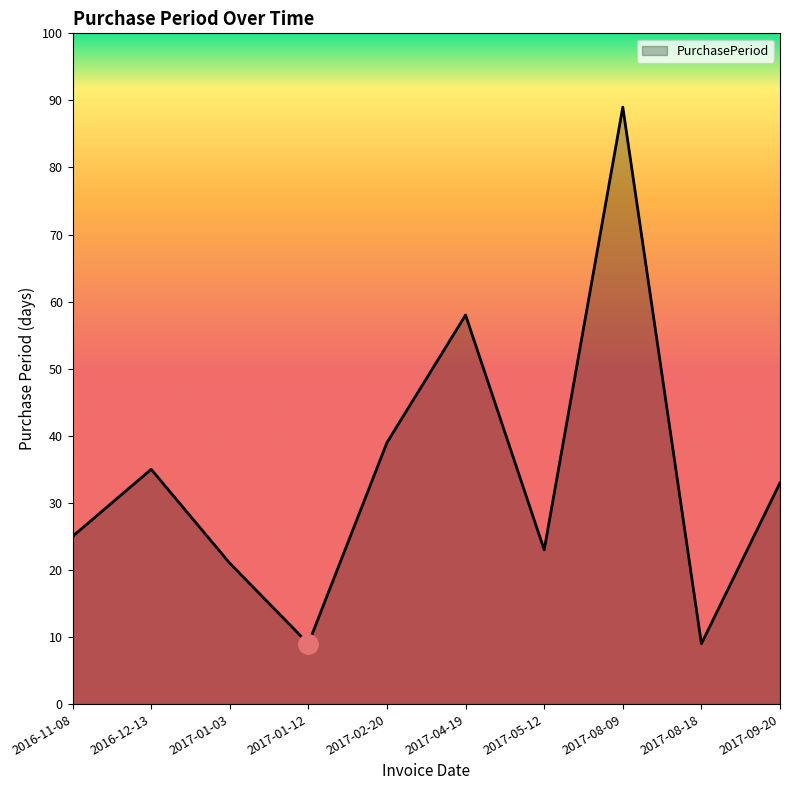

How many values are below 33?

5